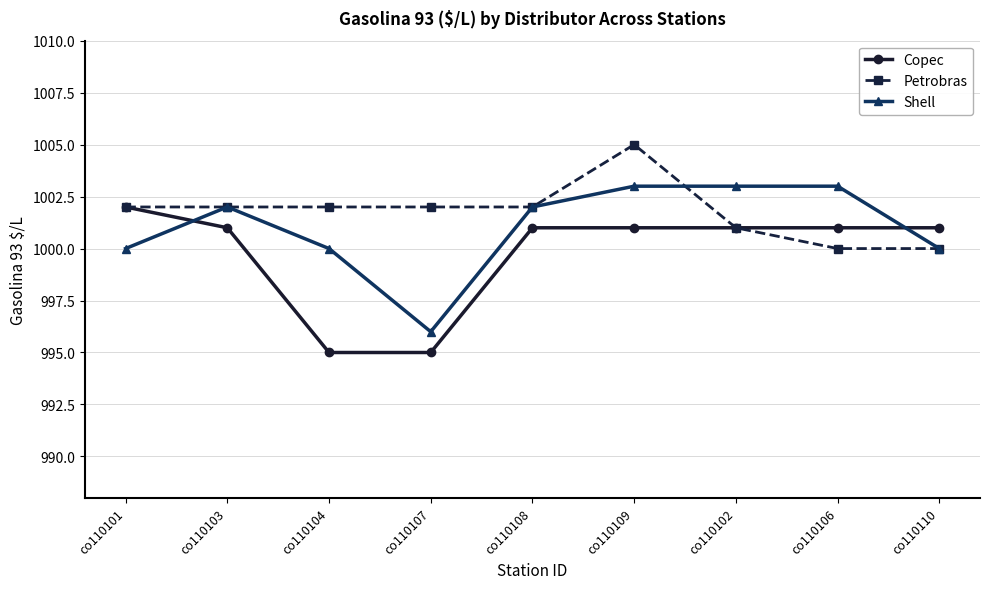

Reading right to left, list all the values displayed in this chart.

Copec: 1001	1001	1001	1001	1001	995	995	1001	1002
Petrobras: 1000	1000	1001	1005	1002	1002	1002	1002	1002
Shell: 1000	1003	1003	1003	1002	996	1000	1002	1000